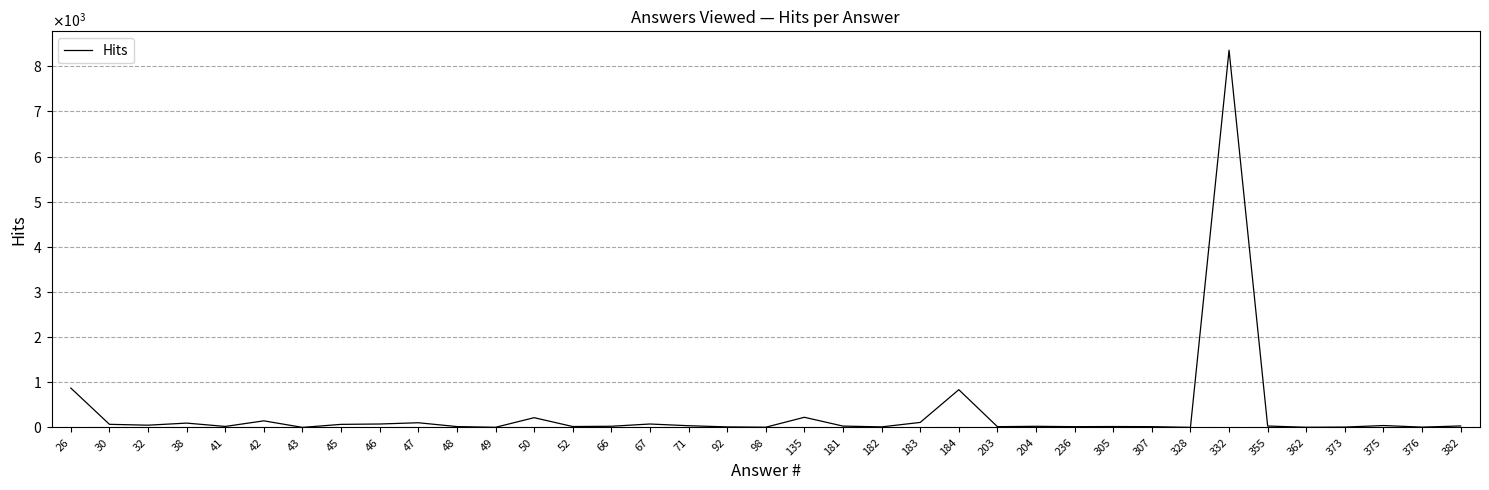

Is this an area chart (filled region under the line)?

No